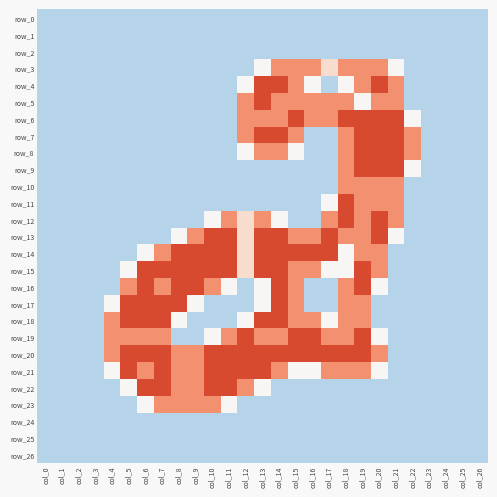

What is the spread (max minus min) of values at col_5?

2.0